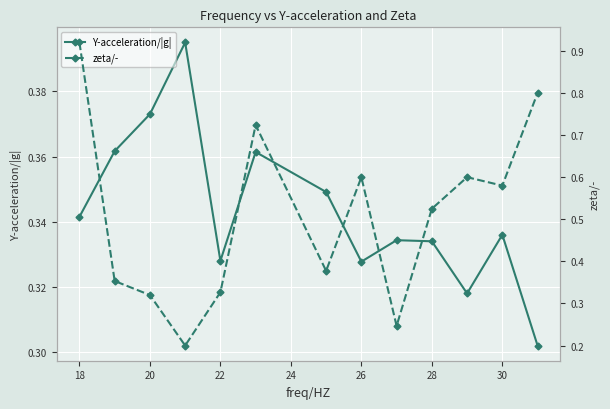

What is the smallest value displayed?

0.2